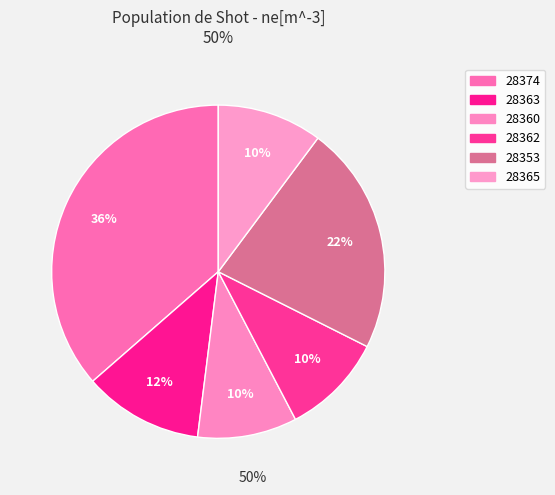

What is the change in value from 28363 to 28365?

-1845188695353415680